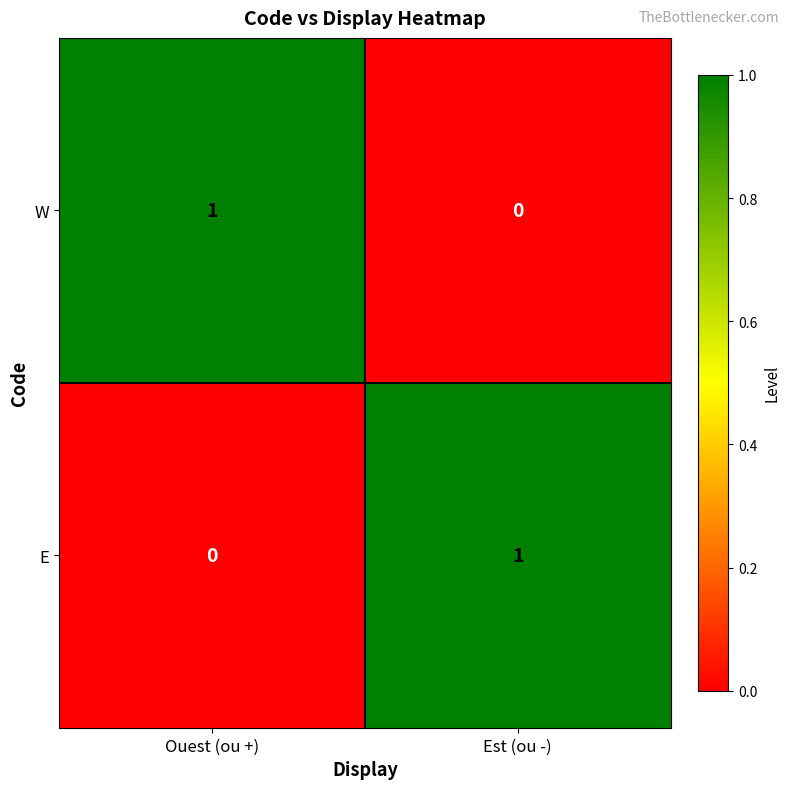

At which label is E closest to 0?

Ouest (ou +)